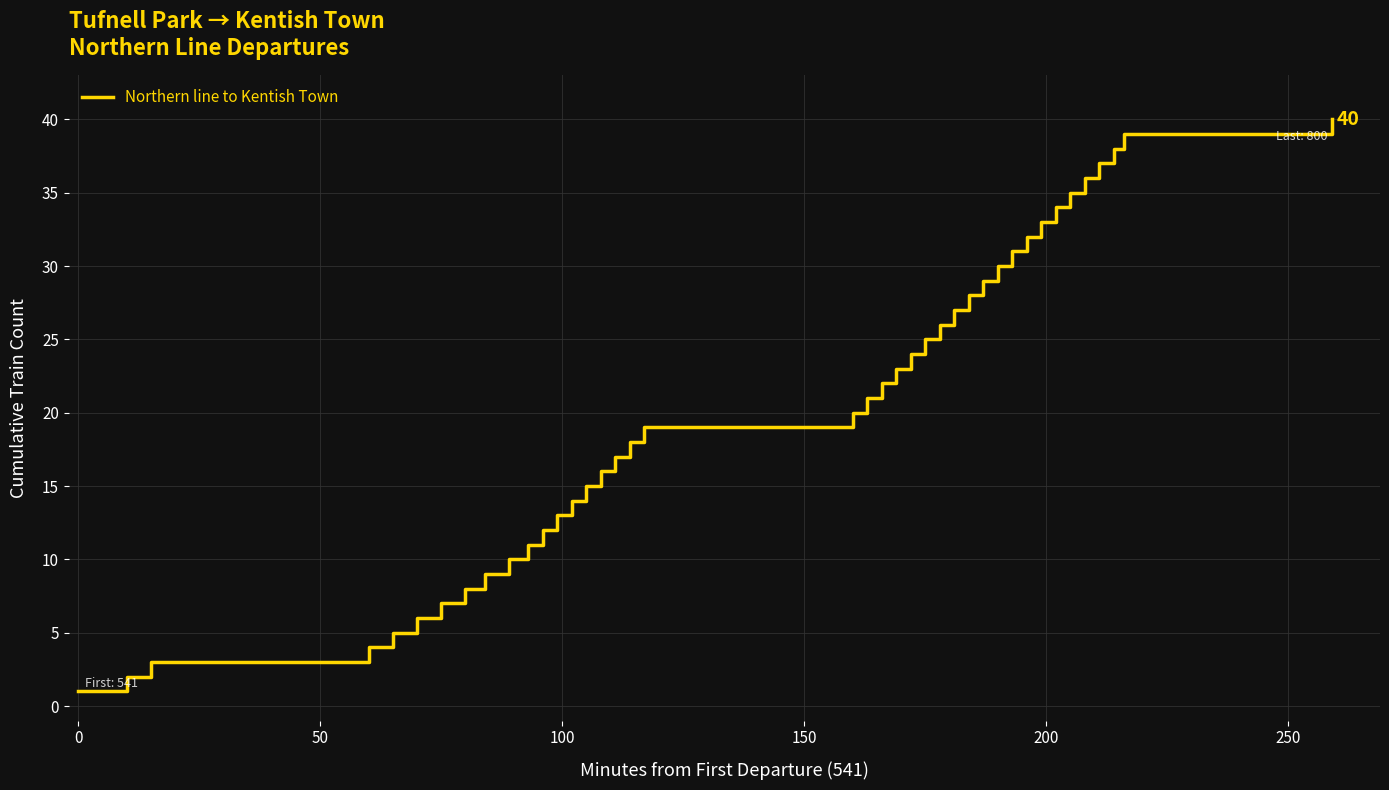

Is this an area chart (filled region under the line)?

No